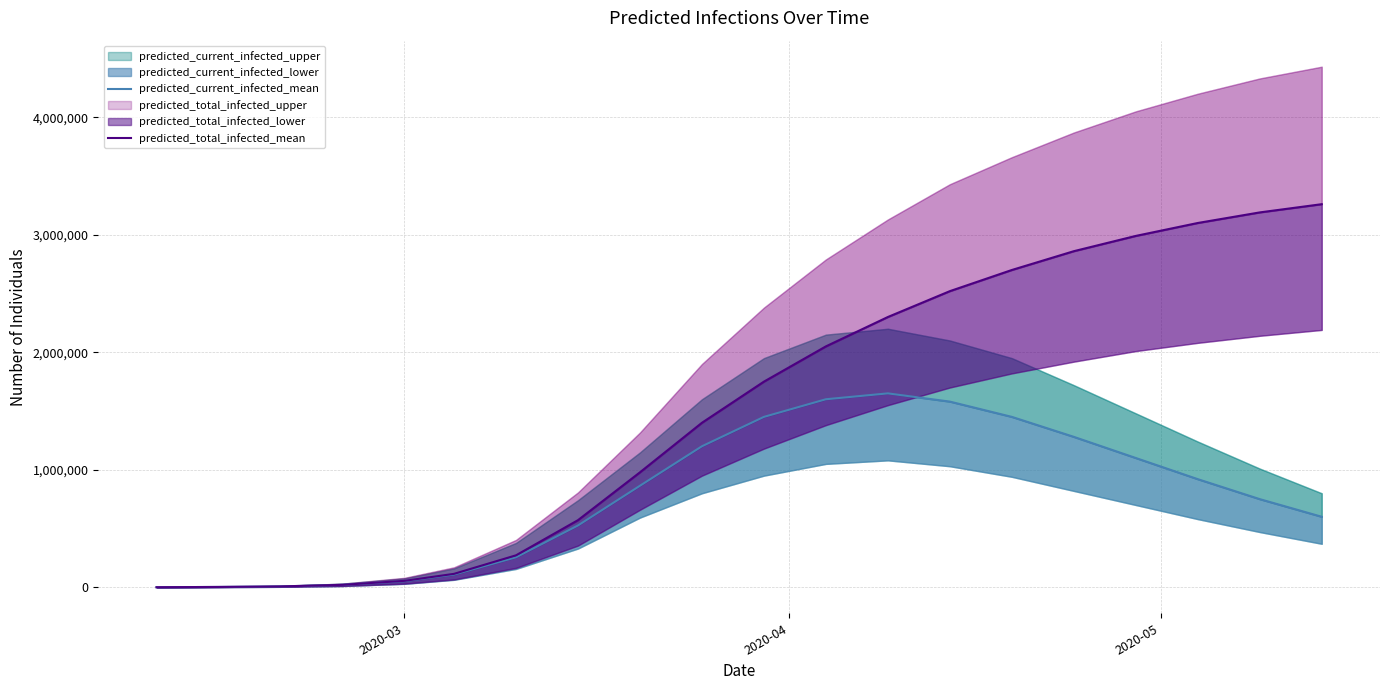

What position from the right is 2020-03?

16